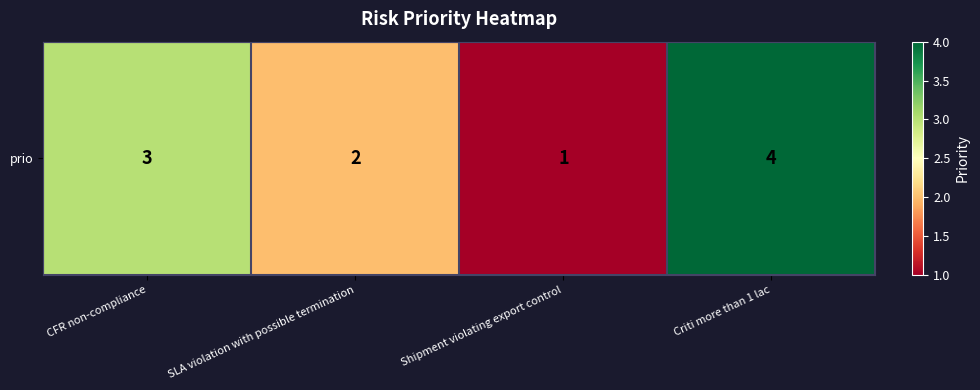

What is the smallest value displayed?

1